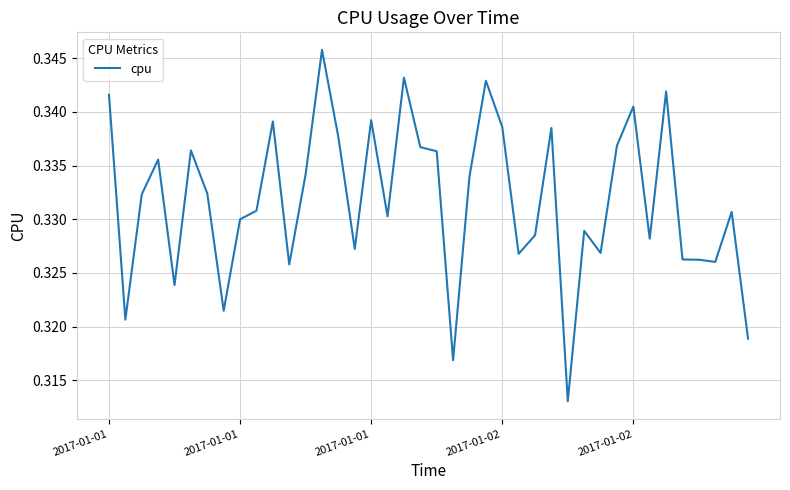

At which category does the chart reach its minimum across all series?

28